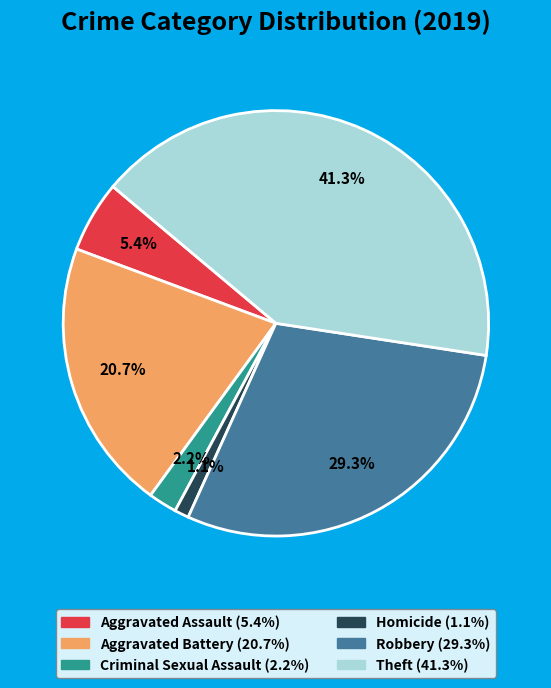

To the nearest percent, what portion does Criminal Sexual Assault represent?

2%